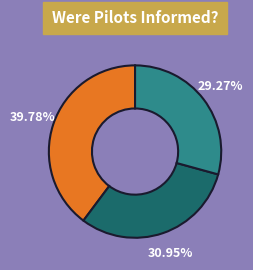

Does any single category account for the majority?

No